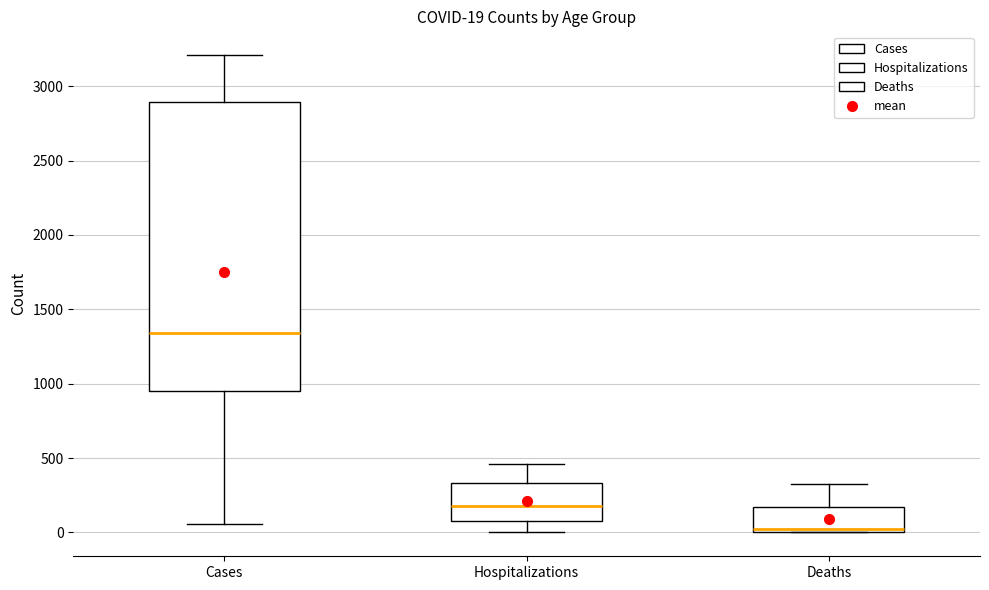

Which box's median line is the highest?

Cases